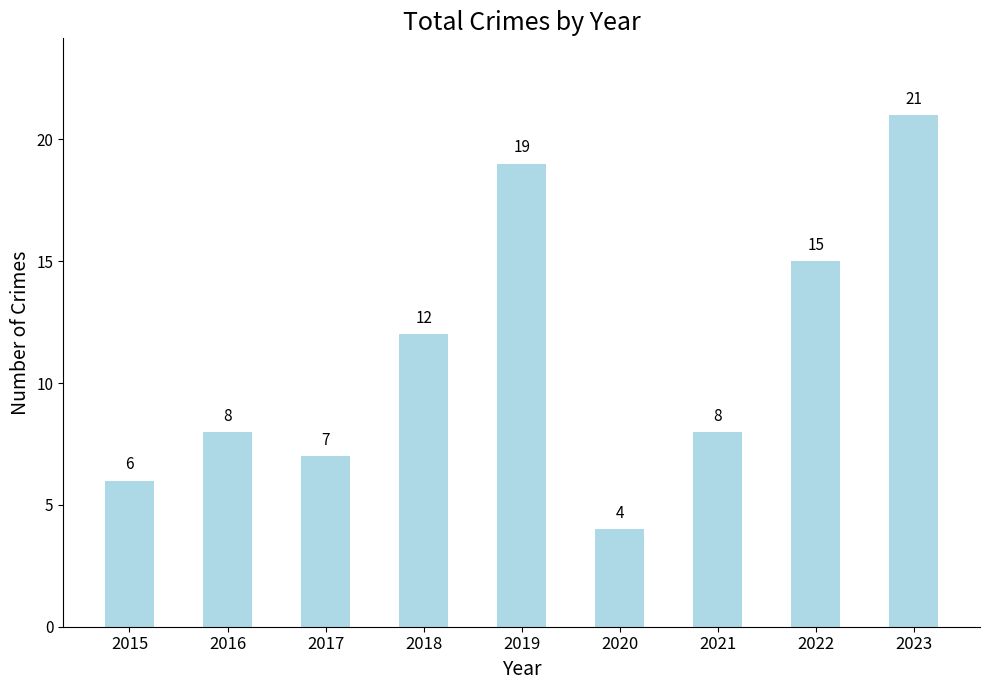

What is the difference between the values at 2022 and 2021?

7